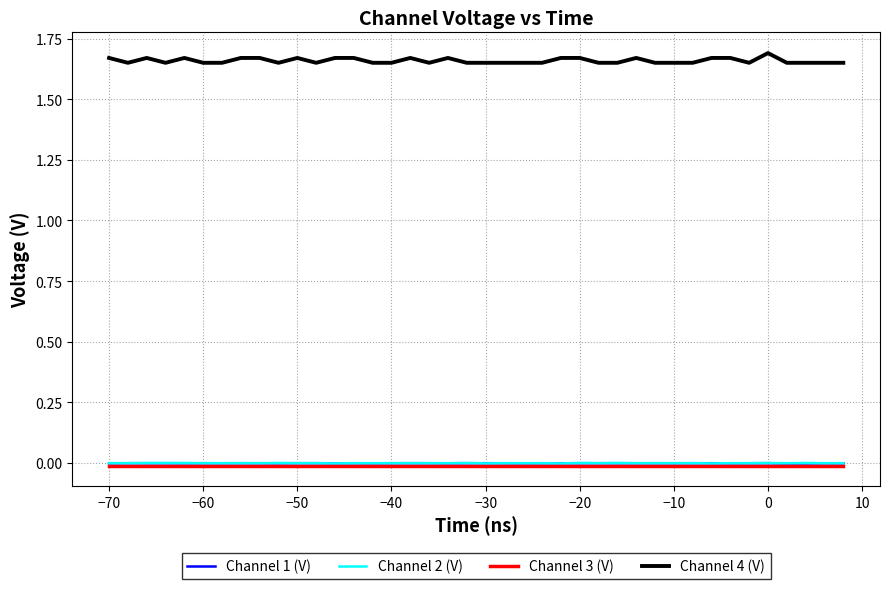

True or false: Channel 4 (V) and Channel 2 (V) intersect in this chart.

False